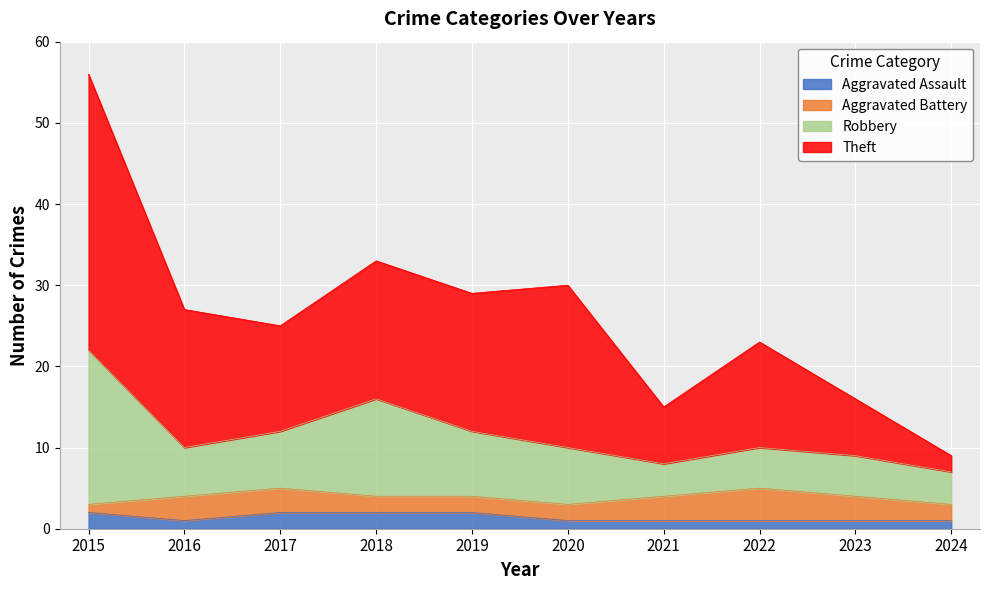

Is it true that Aggravated Assault equals 2 at 2017?

True